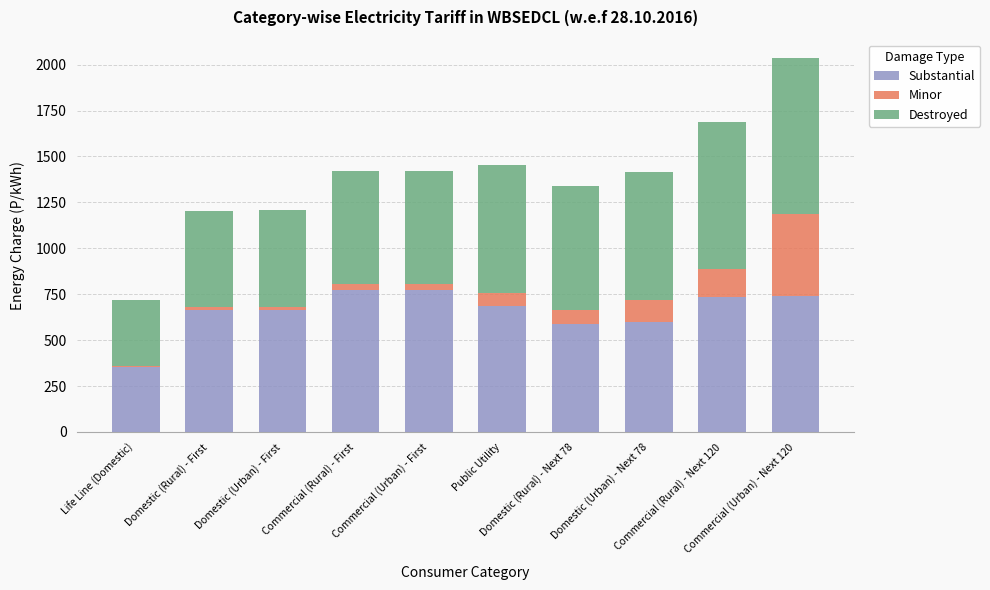

What is the difference between the maximum and minimum values in the Minor series?

445